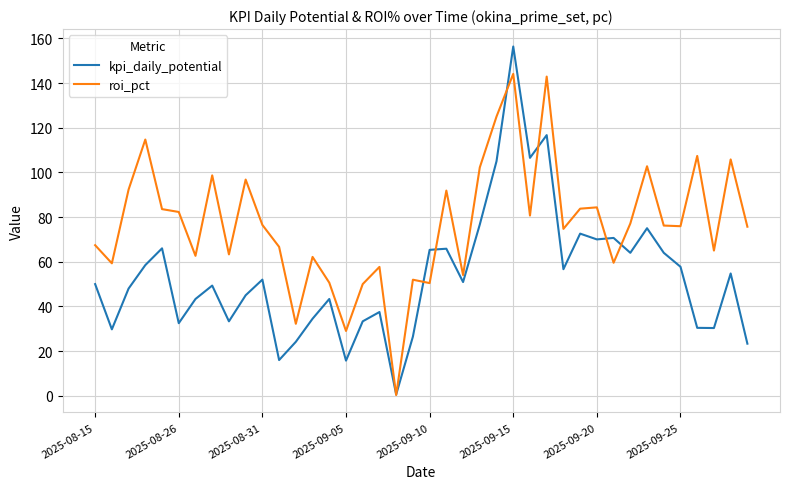

Which series ends up on top after the final intersection of roi_pct and kpi_daily_potential?

roi_pct